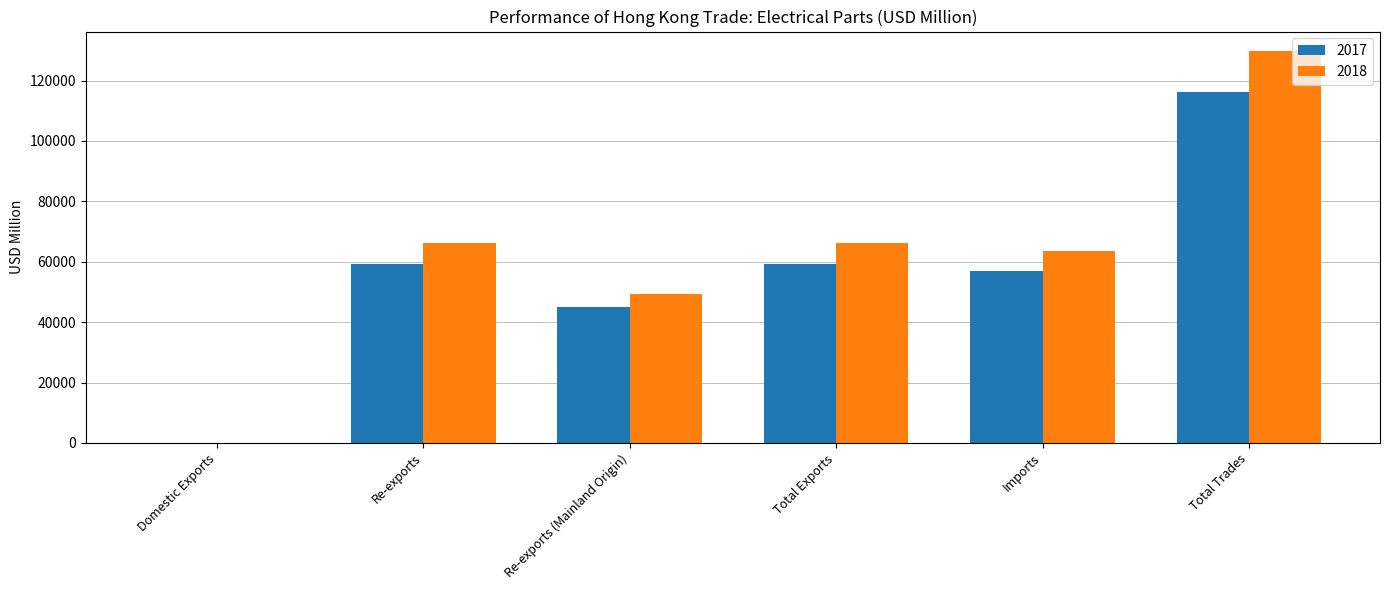

The 2017 series shows 190849.3 at Total Trades. True or false?

False